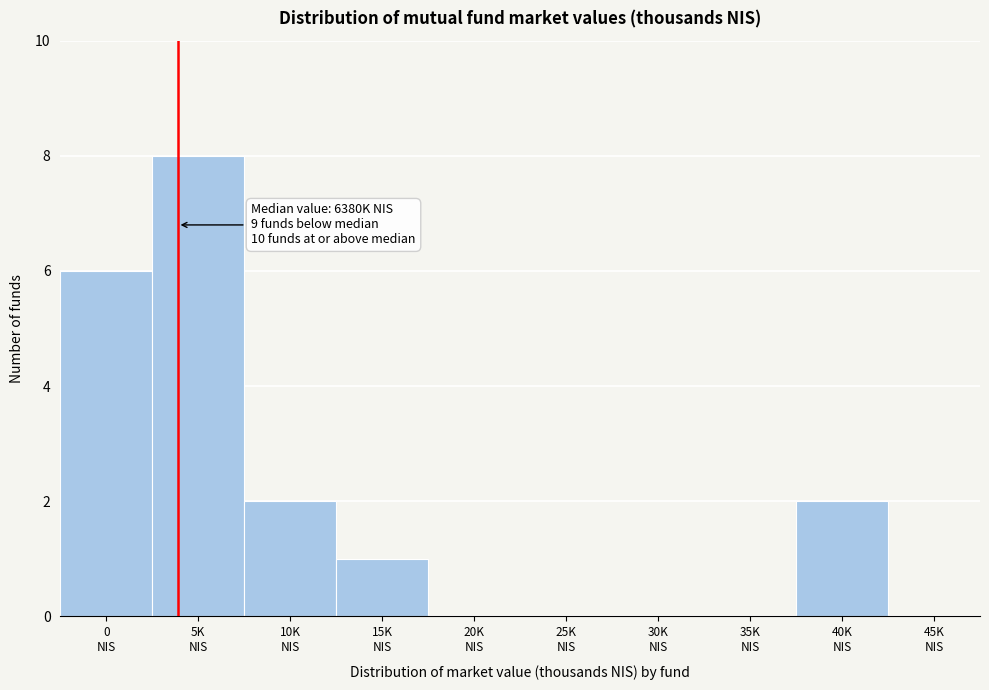

What is the sum of all values?

19